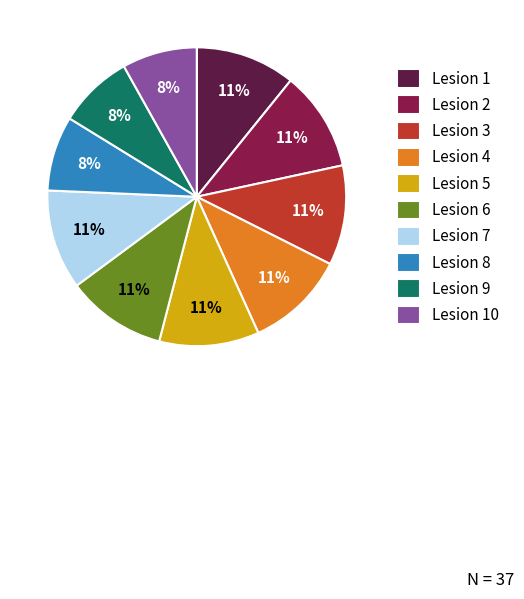

Does Lesion 7 represent more than half of the total?

No